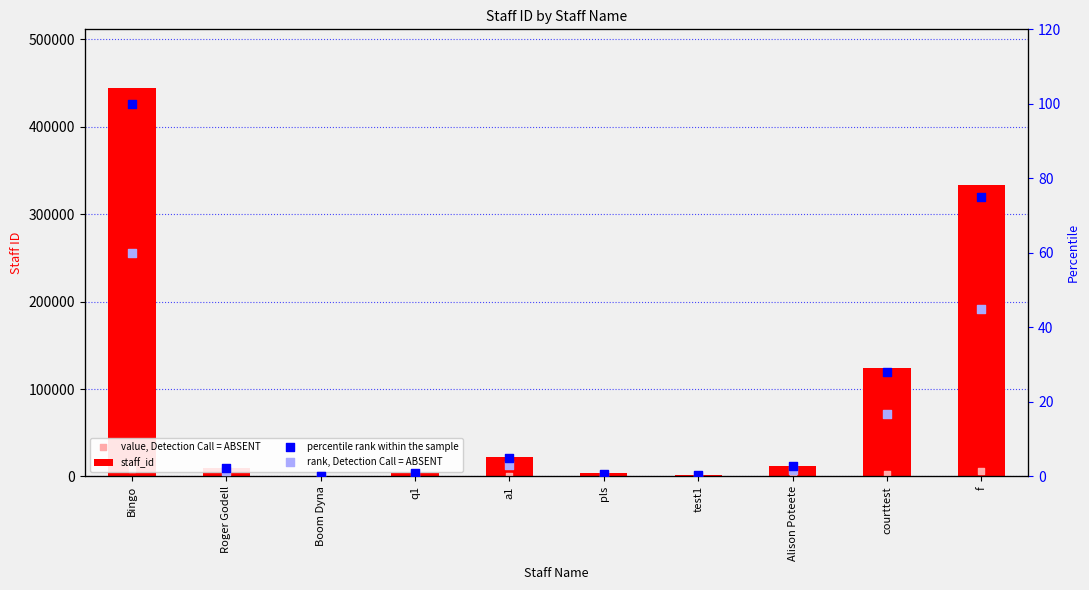

Which series reaches the maximum Y coordinate?

staff_id